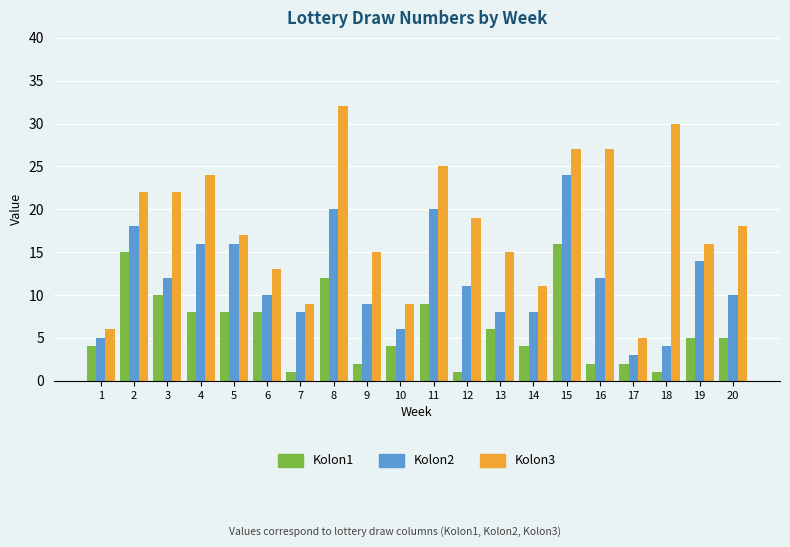

Rank the series by their maximum value, from highest to lowest.

Kolon3, Kolon2, Kolon1